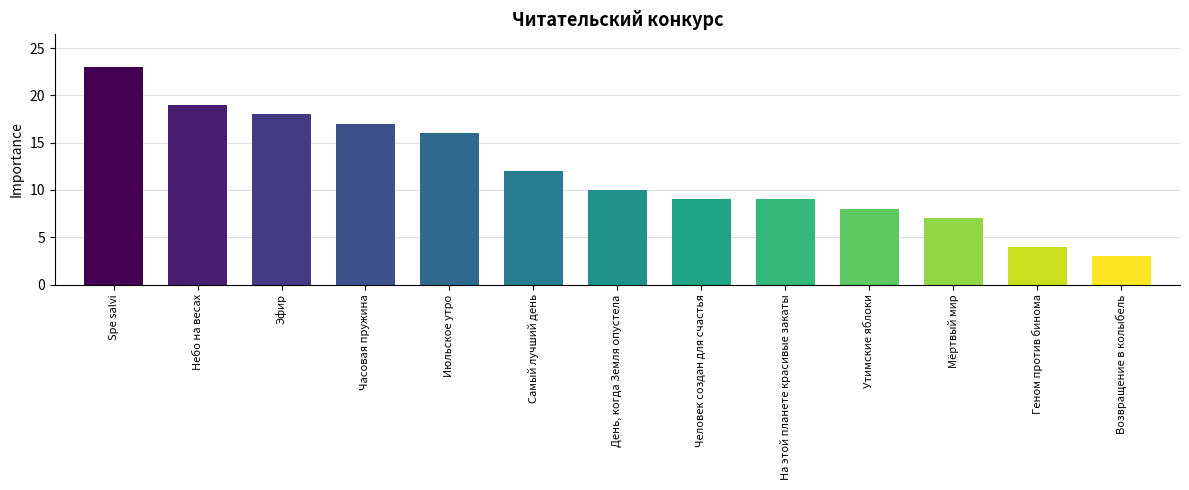

The chart shows a value of 11 at Часовая пружина. True or false?

False